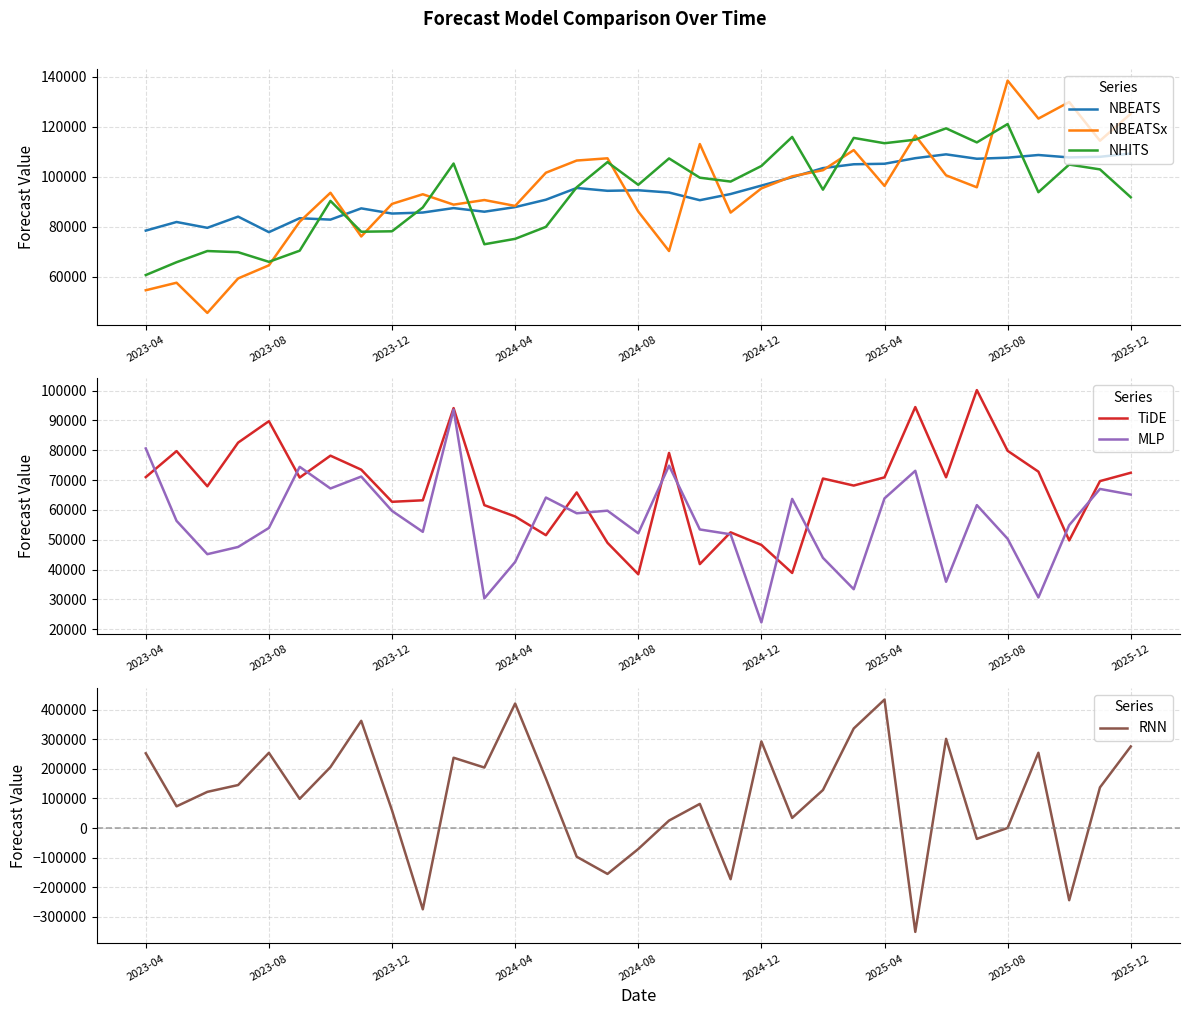

At which label does NBEATSx reach its peak?

2025-08